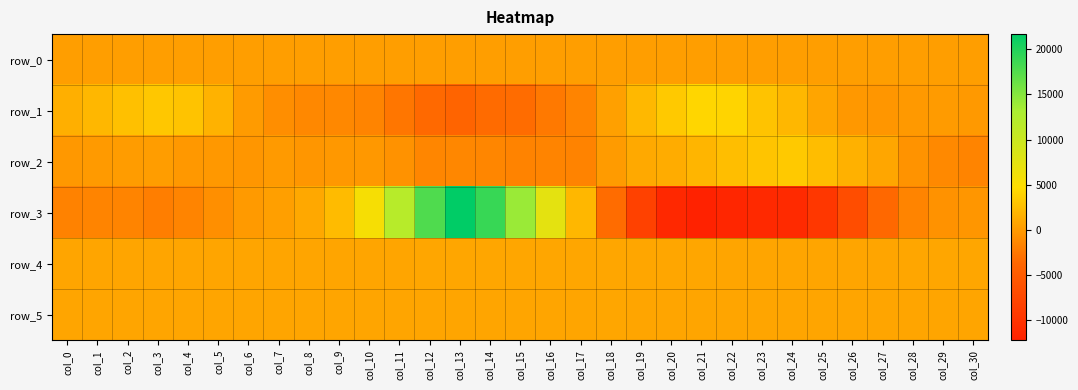

The value of row_3 at col_8 is 564.4. True or false?

False